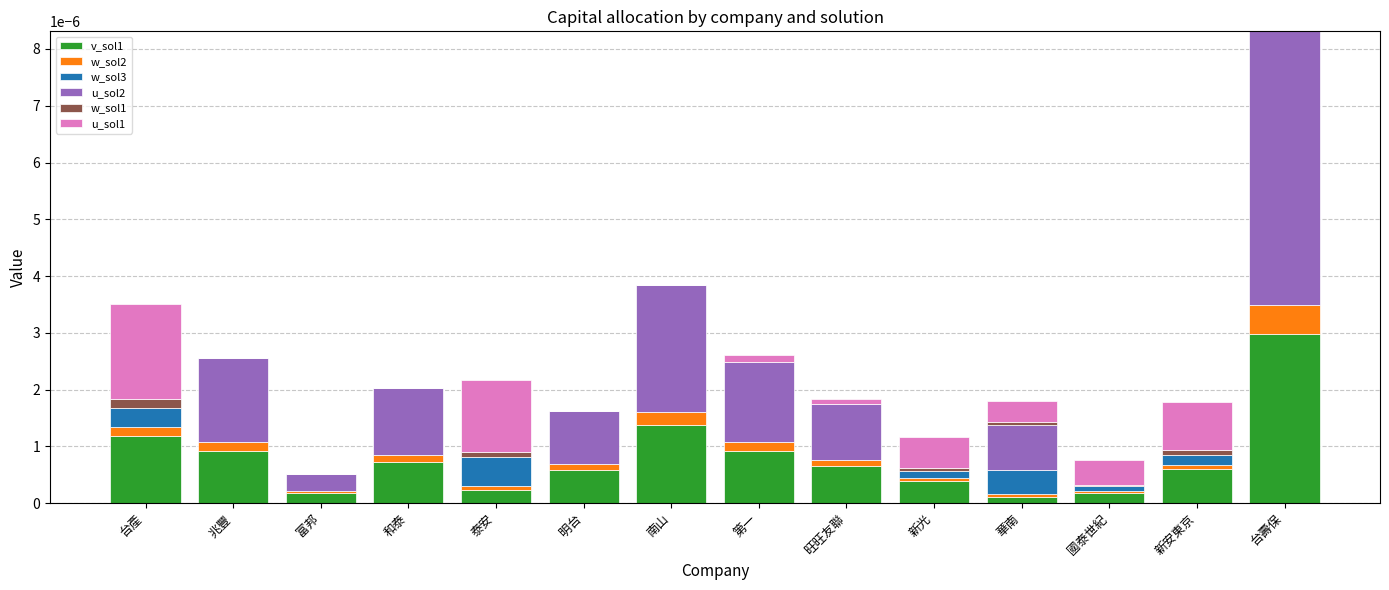

Which category has the highest value in the v_sol1 series?

台壽保